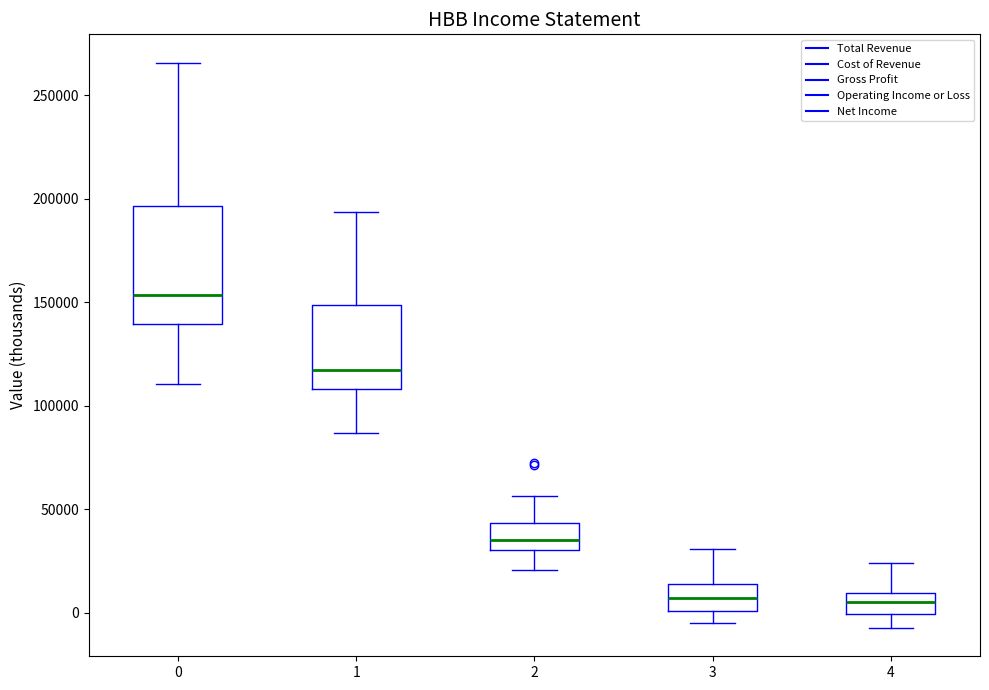

Comparing the boxes themselves (not the whiskers), which one is the tallest?

0